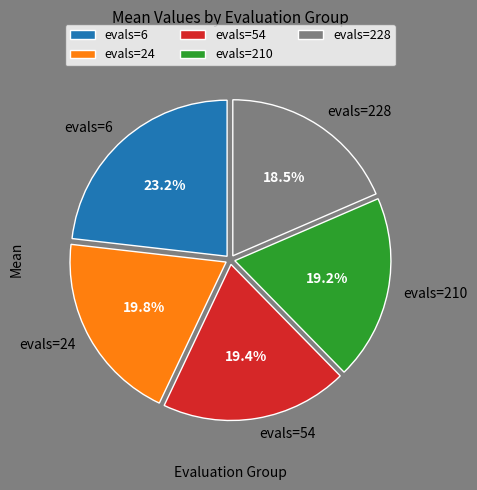

How many slices are in this pie chart?

5